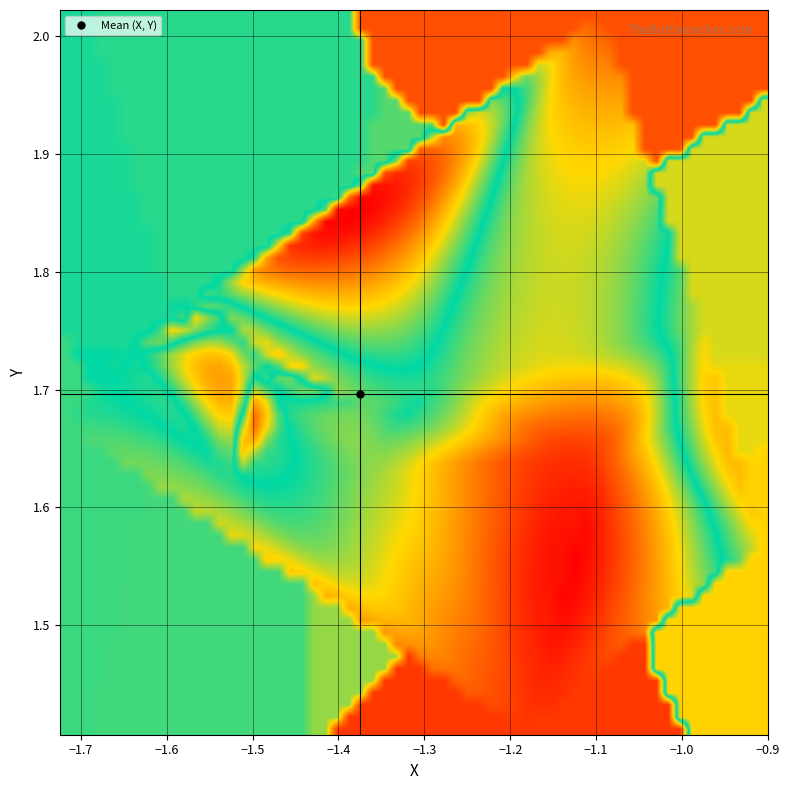

Reading left to right, transcribe all the data shown in this chart.

r0: 0=-1.3	1=1.7	2=0.1
r1: 0=-1.4	1=1.7	2=0.4
r2: 0=-1.5	1=1.7	2=-0.1
r3: 0=-1.5	1=1.7	2=-0.0
r4: 0=-1.5	1=1.7	2=0.0
r5: 0=-1.5	1=1.8	2=-0.0
r6: 0=-1.6	1=1.7	2=-0.1
r7: 0=-1.0	1=1.7	2=-1.4
r8: 0=-1.3	1=1.7	2=0.2
r9: 0=-1.4	1=1.6	2=0.5
r10: 0=-1.5	1=1.6	2=0.1
r11: 0=-1.5	1=1.7	2=0.1
r12: 0=-1.5	1=1.7	2=0.2
r13: 0=-1.5	1=1.8	2=0.1
r14: 0=-1.7	1=1.7	2=0.1
r15: 0=-1.0	1=1.8	2=-1.3
r16: 0=-1.1	1=2.0	2=2.6
r17: 0=-1.2	1=1.4	2=2.9
r18: 0=-1.1	1=1.6	2=2.9
r19: 0=-1.1	1=1.6	2=2.9
r20: 0=-1.3	1=1.7	2=0.0
r21: 0=-1.4	1=1.7	2=0.2
r22: 0=-1.5	1=1.7	2=-0.2
r23: 0=-1.5	1=1.7	2=-0.1
r24: 0=-1.5	1=1.7	2=-0.1
r25: 0=-1.5	1=1.8	2=-0.2
r26: 0=-1.6	1=1.7	2=-0.2
r27: 0=-0.9	1=1.6	2=-1.6